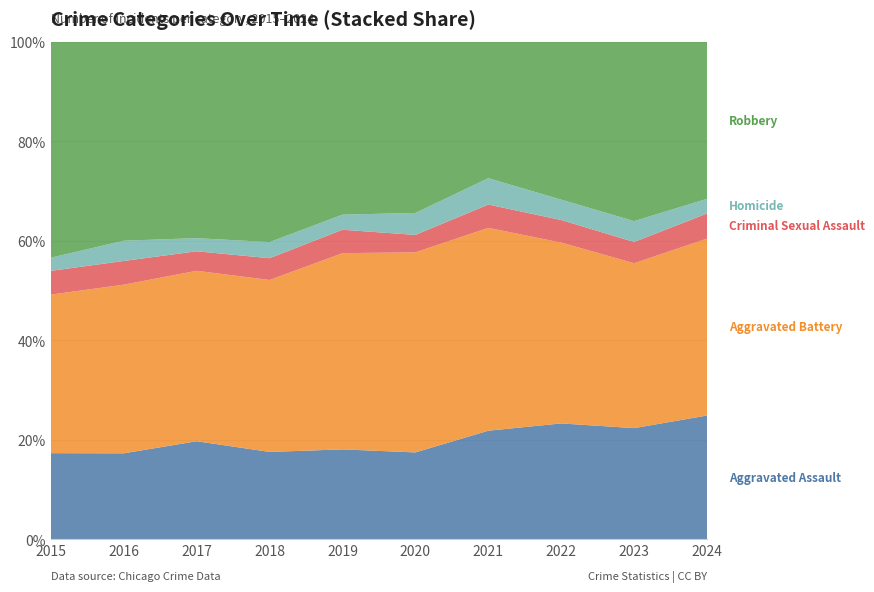

Reading left to right, what are all the values shown in this chart?

Aggravated Assault: 210	250	276	265	238	249	284	267	293	286
Aggravated Battery: 387	491	480	522	520	574	531	417	435	409
Criminal Sexual Assault: 58	69	55	66	62	50	61	52	56	58
Homicide: 32	59	37	49	40	63	69	47	55	34
Robbery: 527	579	553	608	458	491	357	364	473	363